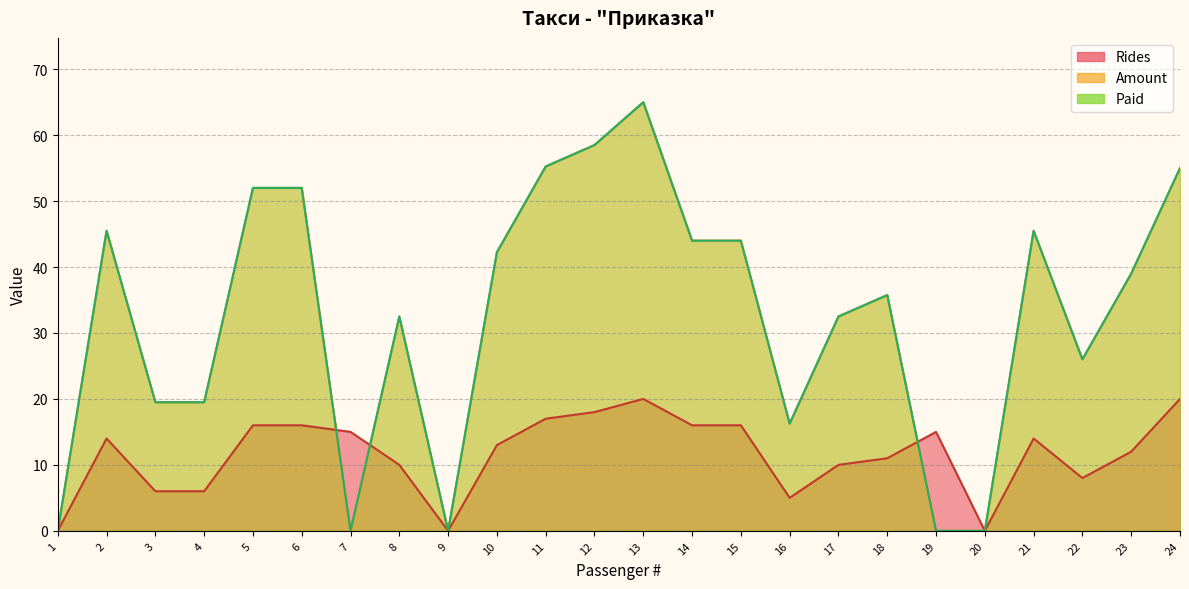

What are all the series names shown in the legend?

Rides, Amount, Paid